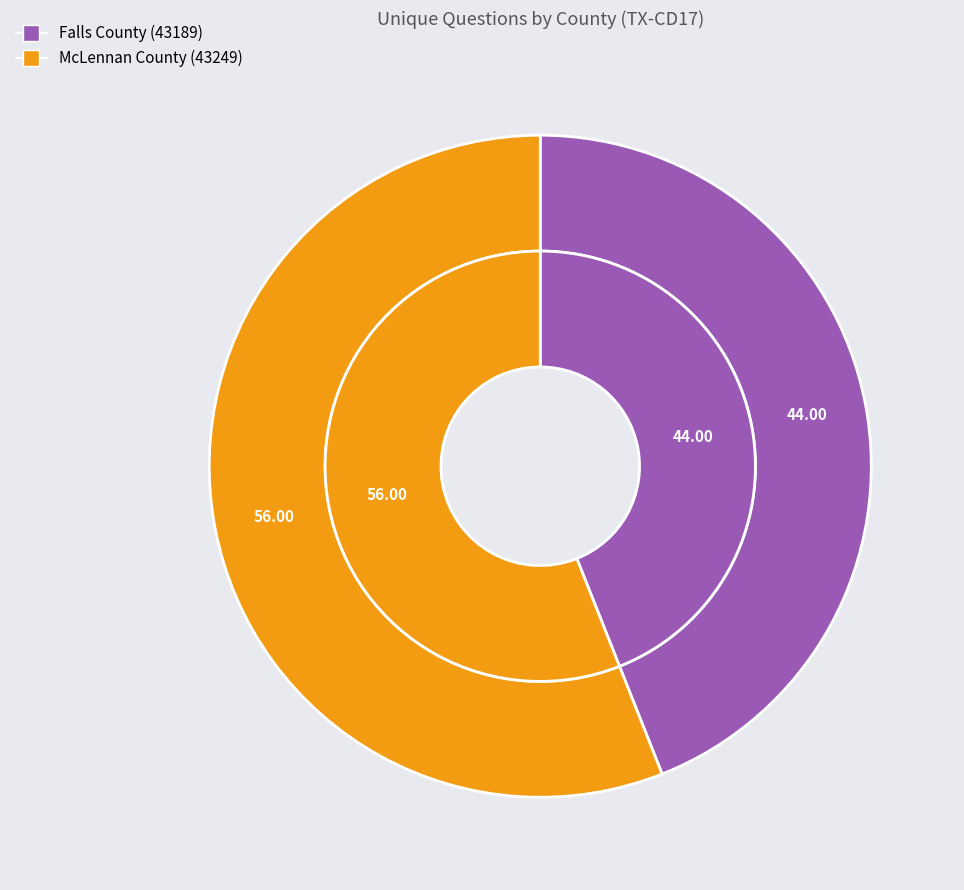

Which has a higher value, Falls County (43189) or McLennan County (43249)?

McLennan County (43249)